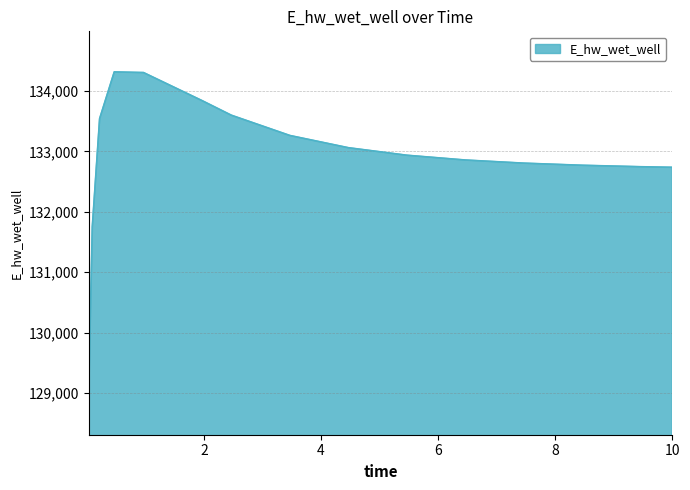

What is the smallest value displayed?

128953.8